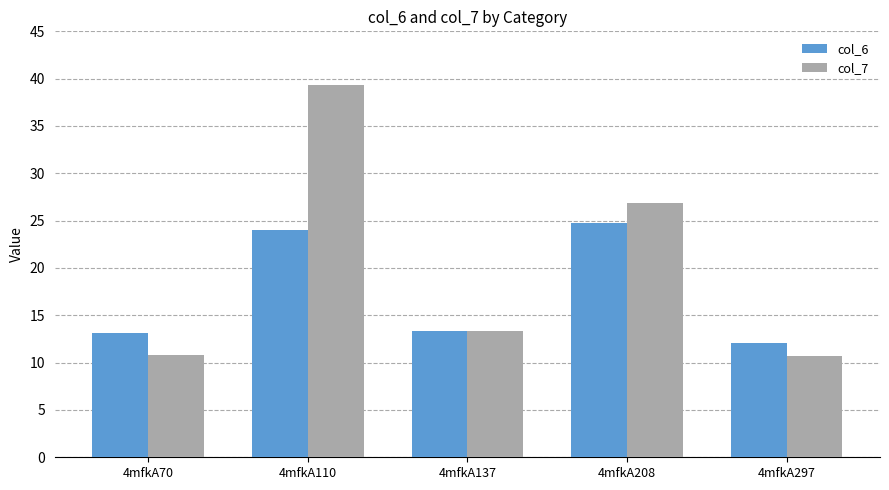

The col_6 series shows 24.1 at 4mfkA110. True or false?

True